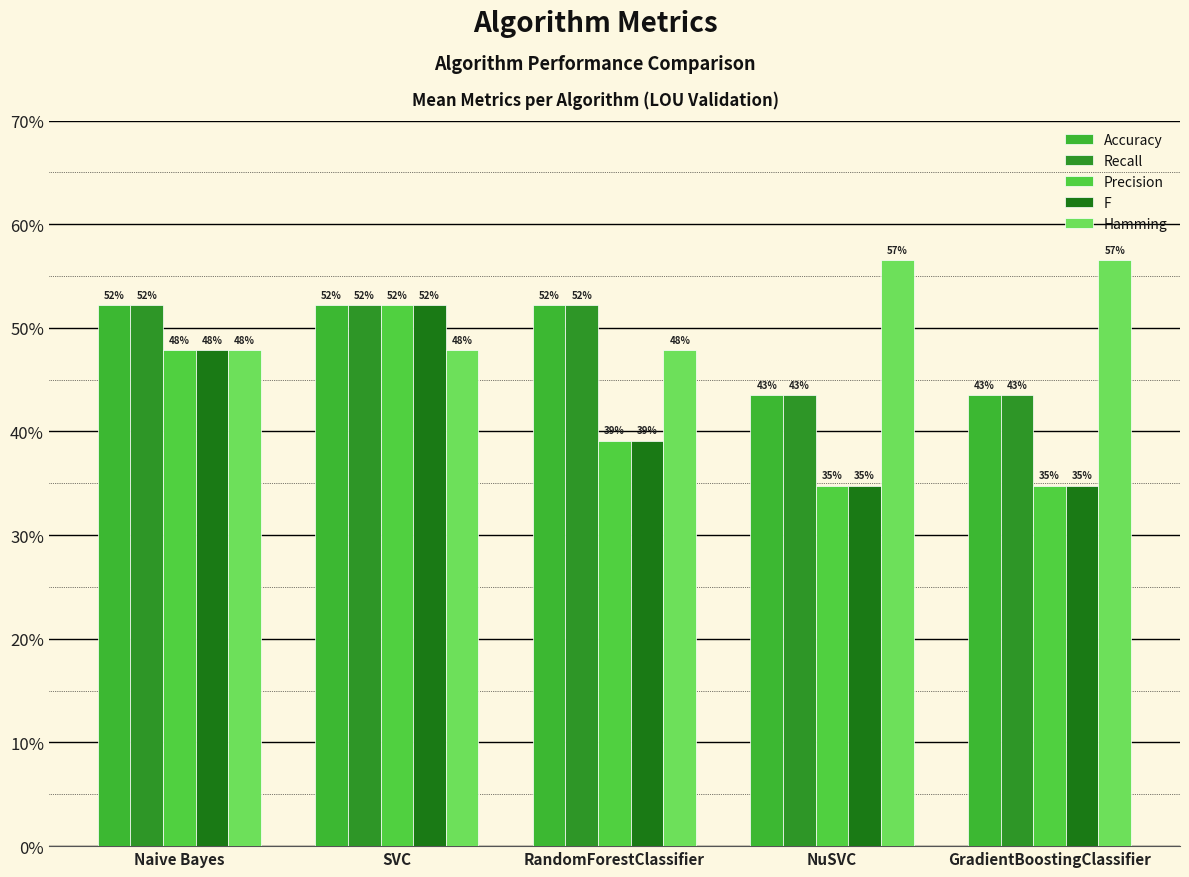

True or false: Accuracy has a value of 0.6 at NuSVC.

False